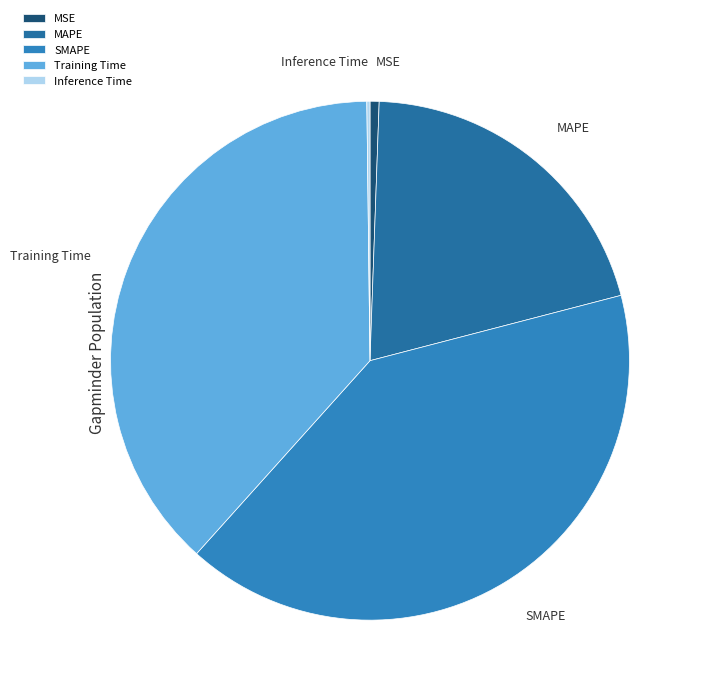

Is there any slice that represents more than half of the pie?

No